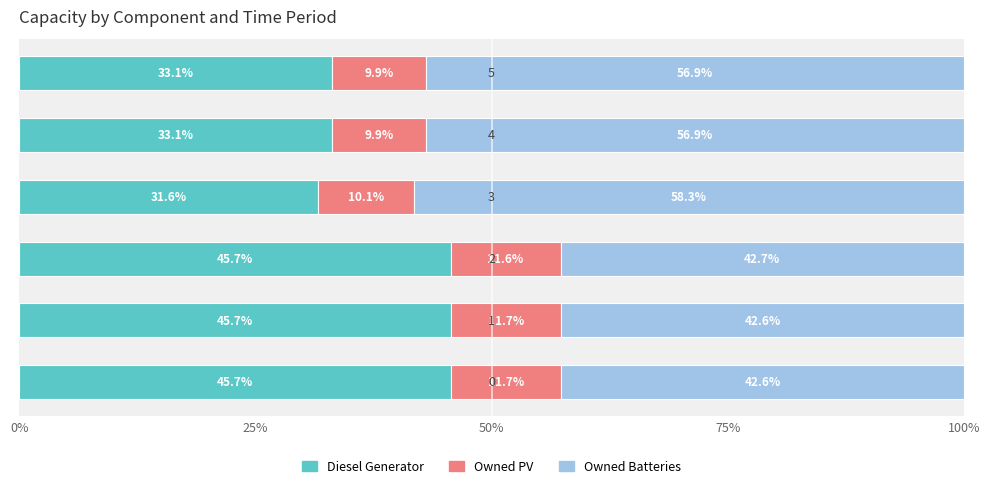

What is the lowest value of the Diesel Generator series?

31.6